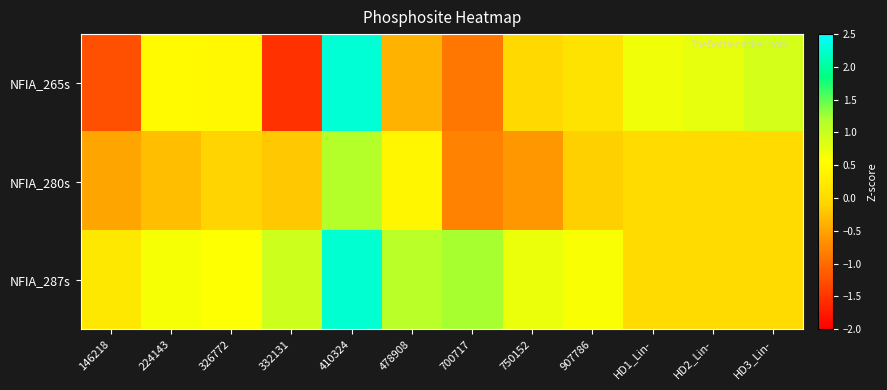

At which category is the sum across all series the highest?

410324